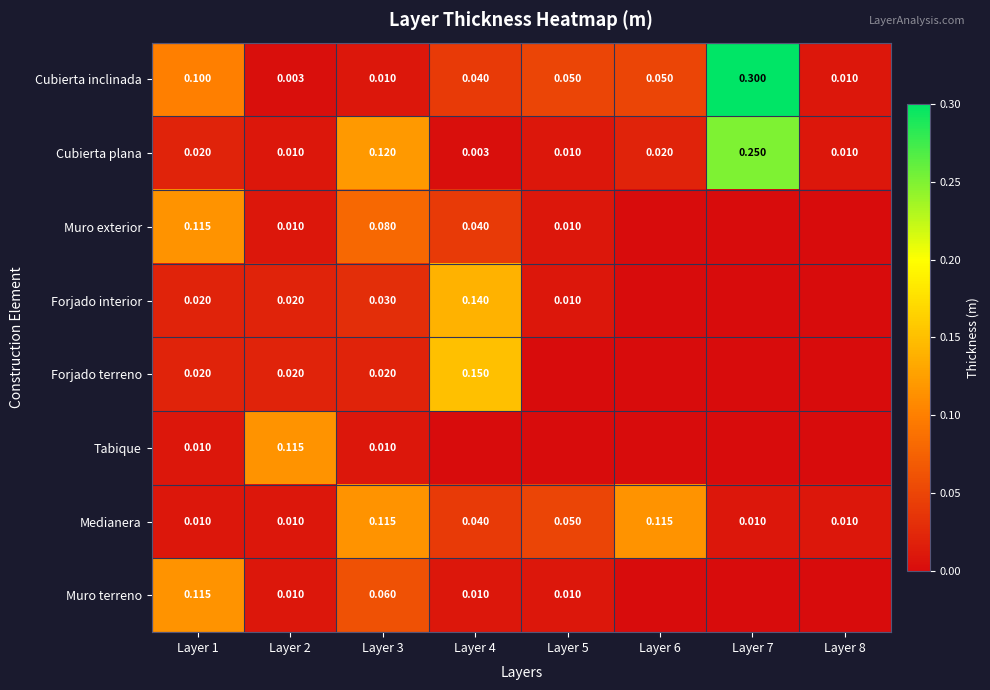

Which category has the lowest value in the Cubierta plana series?

Layer 4